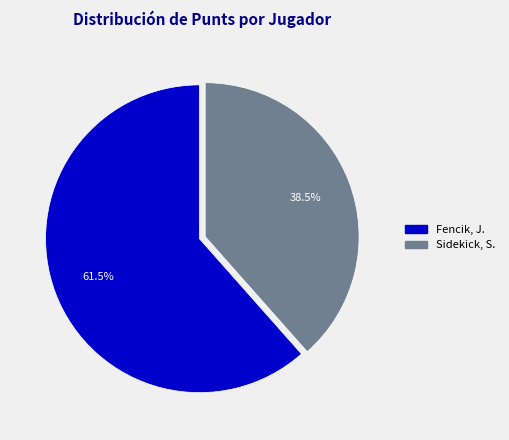

Which category has the smallest portion of the pie?

Sidekick, S.